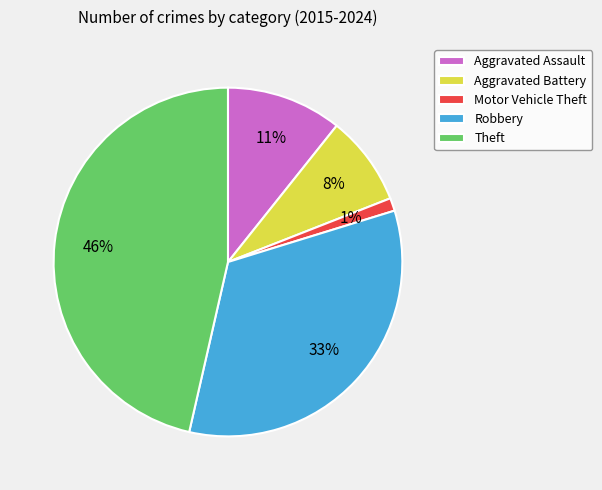

How many slices are in this pie chart?

5